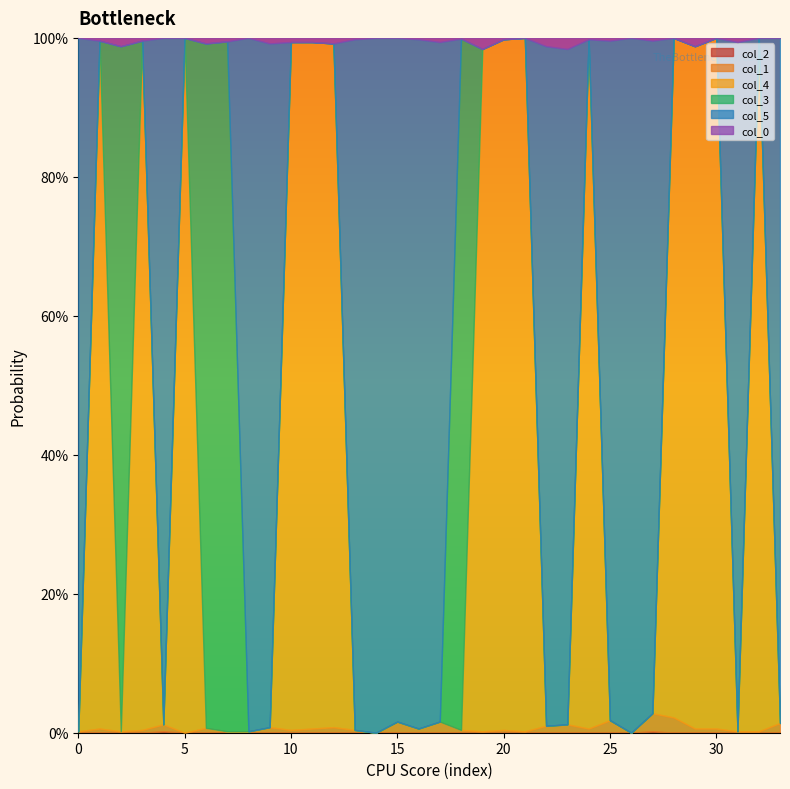

Does the chart have visible grid lines?

No